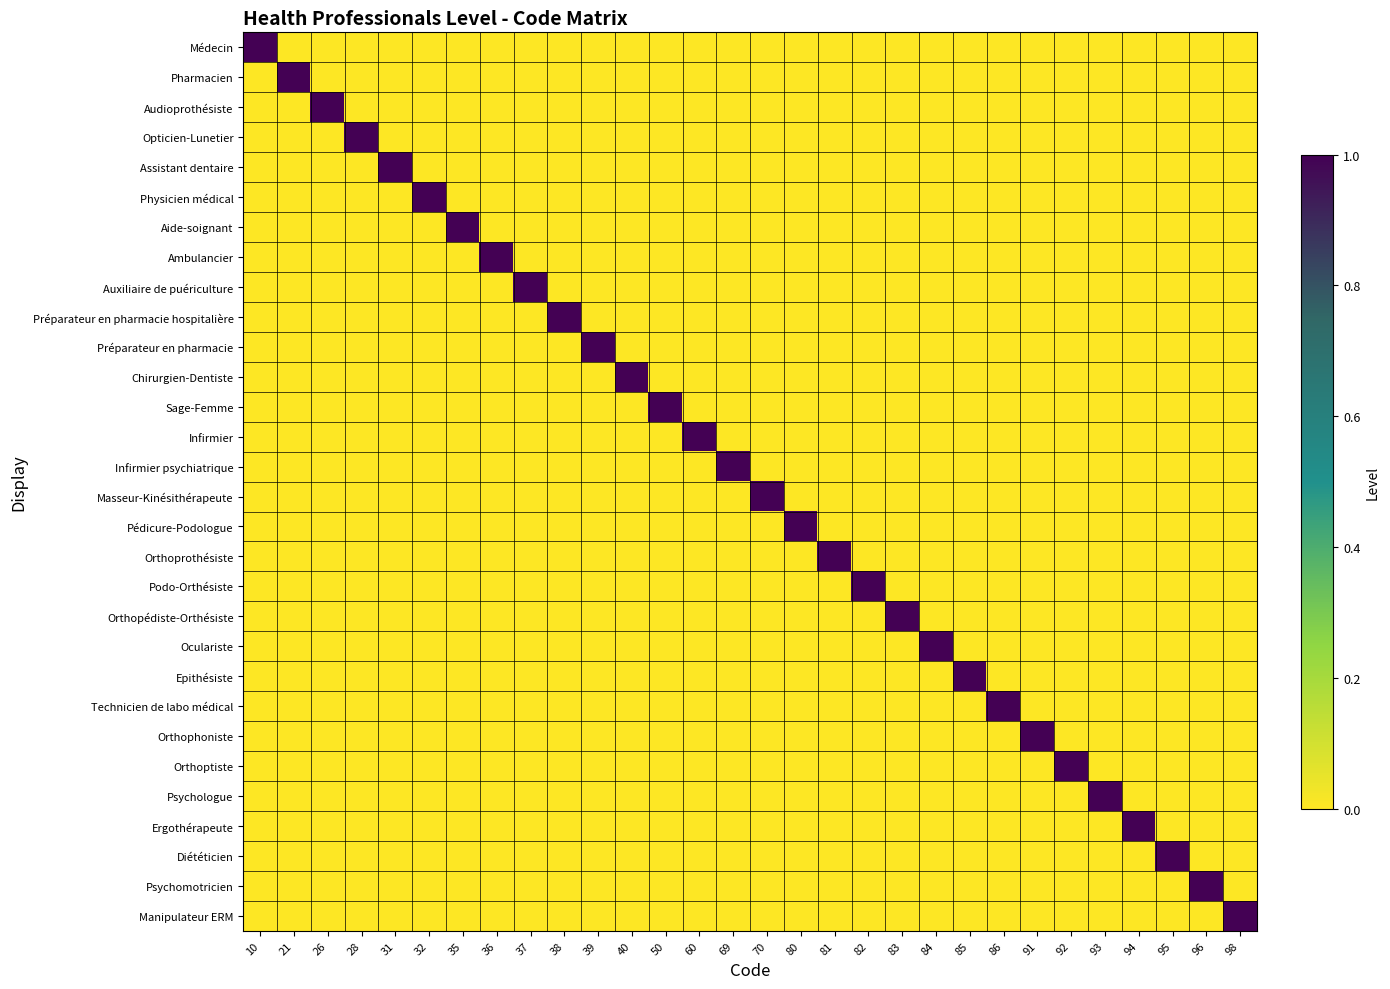

Reading left to right, list all the values displayed in this chart.

Médecin: 10=1	21=0	26=0	28=0	31=0	32=0	35=0	36=0	37=0	38=0	39=0	40=0	50=0	60=0	69=0	70=0	80=0	81=0	82=0	83=0	84=0	85=0	86=0	91=0	92=0	93=0	94=0	95=0	96=0	98=0
Pharmacien: 10=0	21=1	26=0	28=0	31=0	32=0	35=0	36=0	37=0	38=0	39=0	40=0	50=0	60=0	69=0	70=0	80=0	81=0	82=0	83=0	84=0	85=0	86=0	91=0	92=0	93=0	94=0	95=0	96=0	98=0
Audioprothésiste: 10=0	21=0	26=1	28=0	31=0	32=0	35=0	36=0	37=0	38=0	39=0	40=0	50=0	60=0	69=0	70=0	80=0	81=0	82=0	83=0	84=0	85=0	86=0	91=0	92=0	93=0	94=0	95=0	96=0	98=0
Opticien-Lunetier: 10=0	21=0	26=0	28=1	31=0	32=0	35=0	36=0	37=0	38=0	39=0	40=0	50=0	60=0	69=0	70=0	80=0	81=0	82=0	83=0	84=0	85=0	86=0	91=0	92=0	93=0	94=0	95=0	96=0	98=0
Assistant dentaire: 10=0	21=0	26=0	28=0	31=1	32=0	35=0	36=0	37=0	38=0	39=0	40=0	50=0	60=0	69=0	70=0	80=0	81=0	82=0	83=0	84=0	85=0	86=0	91=0	92=0	93=0	94=0	95=0	96=0	98=0
Physicien médical: 10=0	21=0	26=0	28=0	31=0	32=1	35=0	36=0	37=0	38=0	39=0	40=0	50=0	60=0	69=0	70=0	80=0	81=0	82=0	83=0	84=0	85=0	86=0	91=0	92=0	93=0	94=0	95=0	96=0	98=0
Aide-soignant: 10=0	21=0	26=0	28=0	31=0	32=0	35=1	36=0	37=0	38=0	39=0	40=0	50=0	60=0	69=0	70=0	80=0	81=0	82=0	83=0	84=0	85=0	86=0	91=0	92=0	93=0	94=0	95=0	96=0	98=0
Ambulancier: 10=0	21=0	26=0	28=0	31=0	32=0	35=0	36=1	37=0	38=0	39=0	40=0	50=0	60=0	69=0	70=0	80=0	81=0	82=0	83=0	84=0	85=0	86=0	91=0	92=0	93=0	94=0	95=0	96=0	98=0
Auxiliaire de puériculture: 10=0	21=0	26=0	28=0	31=0	32=0	35=0	36=0	37=1	38=0	39=0	40=0	50=0	60=0	69=0	70=0	80=0	81=0	82=0	83=0	84=0	85=0	86=0	91=0	92=0	93=0	94=0	95=0	96=0	98=0
Préparateur en pharmacie hospitalière: 10=0	21=0	26=0	28=0	31=0	32=0	35=0	36=0	37=0	38=1	39=0	40=0	50=0	60=0	69=0	70=0	80=0	81=0	82=0	83=0	84=0	85=0	86=0	91=0	92=0	93=0	94=0	95=0	96=0	98=0
Préparateur en pharmacie: 10=0	21=0	26=0	28=0	31=0	32=0	35=0	36=0	37=0	38=0	39=1	40=0	50=0	60=0	69=0	70=0	80=0	81=0	82=0	83=0	84=0	85=0	86=0	91=0	92=0	93=0	94=0	95=0	96=0	98=0
Chirurgien-Dentiste: 10=0	21=0	26=0	28=0	31=0	32=0	35=0	36=0	37=0	38=0	39=0	40=1	50=0	60=0	69=0	70=0	80=0	81=0	82=0	83=0	84=0	85=0	86=0	91=0	92=0	93=0	94=0	95=0	96=0	98=0
Sage-Femme: 10=0	21=0	26=0	28=0	31=0	32=0	35=0	36=0	37=0	38=0	39=0	40=0	50=1	60=0	69=0	70=0	80=0	81=0	82=0	83=0	84=0	85=0	86=0	91=0	92=0	93=0	94=0	95=0	96=0	98=0
Infirmier: 10=0	21=0	26=0	28=0	31=0	32=0	35=0	36=0	37=0	38=0	39=0	40=0	50=0	60=1	69=0	70=0	80=0	81=0	82=0	83=0	84=0	85=0	86=0	91=0	92=0	93=0	94=0	95=0	96=0	98=0
Infirmier psychiatrique: 10=0	21=0	26=0	28=0	31=0	32=0	35=0	36=0	37=0	38=0	39=0	40=0	50=0	60=0	69=1	70=0	80=0	81=0	82=0	83=0	84=0	85=0	86=0	91=0	92=0	93=0	94=0	95=0	96=0	98=0
Masseur-Kinésithérapeute: 10=0	21=0	26=0	28=0	31=0	32=0	35=0	36=0	37=0	38=0	39=0	40=0	50=0	60=0	69=0	70=1	80=0	81=0	82=0	83=0	84=0	85=0	86=0	91=0	92=0	93=0	94=0	95=0	96=0	98=0
Pédicure-Podologue: 10=0	21=0	26=0	28=0	31=0	32=0	35=0	36=0	37=0	38=0	39=0	40=0	50=0	60=0	69=0	70=0	80=1	81=0	82=0	83=0	84=0	85=0	86=0	91=0	92=0	93=0	94=0	95=0	96=0	98=0
Orthoprothésiste: 10=0	21=0	26=0	28=0	31=0	32=0	35=0	36=0	37=0	38=0	39=0	40=0	50=0	60=0	69=0	70=0	80=0	81=1	82=0	83=0	84=0	85=0	86=0	91=0	92=0	93=0	94=0	95=0	96=0	98=0
Podo-Orthésiste: 10=0	21=0	26=0	28=0	31=0	32=0	35=0	36=0	37=0	38=0	39=0	40=0	50=0	60=0	69=0	70=0	80=0	81=0	82=1	83=0	84=0	85=0	86=0	91=0	92=0	93=0	94=0	95=0	96=0	98=0
Orthopédiste-Orthésiste: 10=0	21=0	26=0	28=0	31=0	32=0	35=0	36=0	37=0	38=0	39=0	40=0	50=0	60=0	69=0	70=0	80=0	81=0	82=0	83=1	84=0	85=0	86=0	91=0	92=0	93=0	94=0	95=0	96=0	98=0
Oculariste: 10=0	21=0	26=0	28=0	31=0	32=0	35=0	36=0	37=0	38=0	39=0	40=0	50=0	60=0	69=0	70=0	80=0	81=0	82=0	83=0	84=1	85=0	86=0	91=0	92=0	93=0	94=0	95=0	96=0	98=0
Epithésiste: 10=0	21=0	26=0	28=0	31=0	32=0	35=0	36=0	37=0	38=0	39=0	40=0	50=0	60=0	69=0	70=0	80=0	81=0	82=0	83=0	84=0	85=1	86=0	91=0	92=0	93=0	94=0	95=0	96=0	98=0
Technicien de labo médical: 10=0	21=0	26=0	28=0	31=0	32=0	35=0	36=0	37=0	38=0	39=0	40=0	50=0	60=0	69=0	70=0	80=0	81=0	82=0	83=0	84=0	85=0	86=1	91=0	92=0	93=0	94=0	95=0	96=0	98=0
Orthophoniste: 10=0	21=0	26=0	28=0	31=0	32=0	35=0	36=0	37=0	38=0	39=0	40=0	50=0	60=0	69=0	70=0	80=0	81=0	82=0	83=0	84=0	85=0	86=0	91=1	92=0	93=0	94=0	95=0	96=0	98=0
Orthoptiste: 10=0	21=0	26=0	28=0	31=0	32=0	35=0	36=0	37=0	38=0	39=0	40=0	50=0	60=0	69=0	70=0	80=0	81=0	82=0	83=0	84=0	85=0	86=0	91=0	92=1	93=0	94=0	95=0	96=0	98=0
Psychologue: 10=0	21=0	26=0	28=0	31=0	32=0	35=0	36=0	37=0	38=0	39=0	40=0	50=0	60=0	69=0	70=0	80=0	81=0	82=0	83=0	84=0	85=0	86=0	91=0	92=0	93=1	94=0	95=0	96=0	98=0
Ergothérapeute: 10=0	21=0	26=0	28=0	31=0	32=0	35=0	36=0	37=0	38=0	39=0	40=0	50=0	60=0	69=0	70=0	80=0	81=0	82=0	83=0	84=0	85=0	86=0	91=0	92=0	93=0	94=1	95=0	96=0	98=0
Diététicien: 10=0	21=0	26=0	28=0	31=0	32=0	35=0	36=0	37=0	38=0	39=0	40=0	50=0	60=0	69=0	70=0	80=0	81=0	82=0	83=0	84=0	85=0	86=0	91=0	92=0	93=0	94=0	95=1	96=0	98=0
Psychomotricien: 10=0	21=0	26=0	28=0	31=0	32=0	35=0	36=0	37=0	38=0	39=0	40=0	50=0	60=0	69=0	70=0	80=0	81=0	82=0	83=0	84=0	85=0	86=0	91=0	92=0	93=0	94=0	95=0	96=1	98=0
Manipulateur ERM: 10=0	21=0	26=0	28=0	31=0	32=0	35=0	36=0	37=0	38=0	39=0	40=0	50=0	60=0	69=0	70=0	80=0	81=0	82=0	83=0	84=0	85=0	86=0	91=0	92=0	93=0	94=0	95=0	96=0	98=1